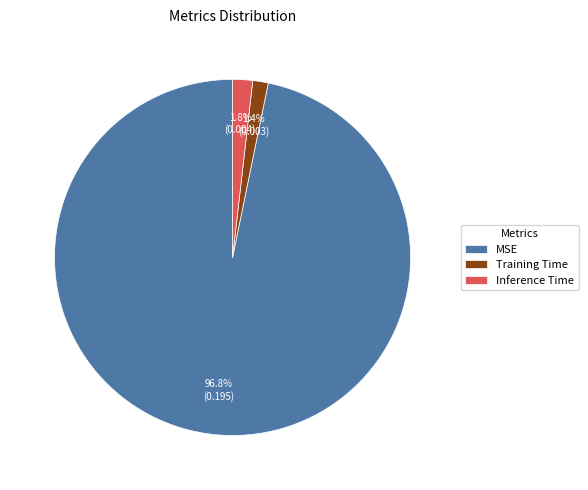

Is Training Time the majority of the pie?

No